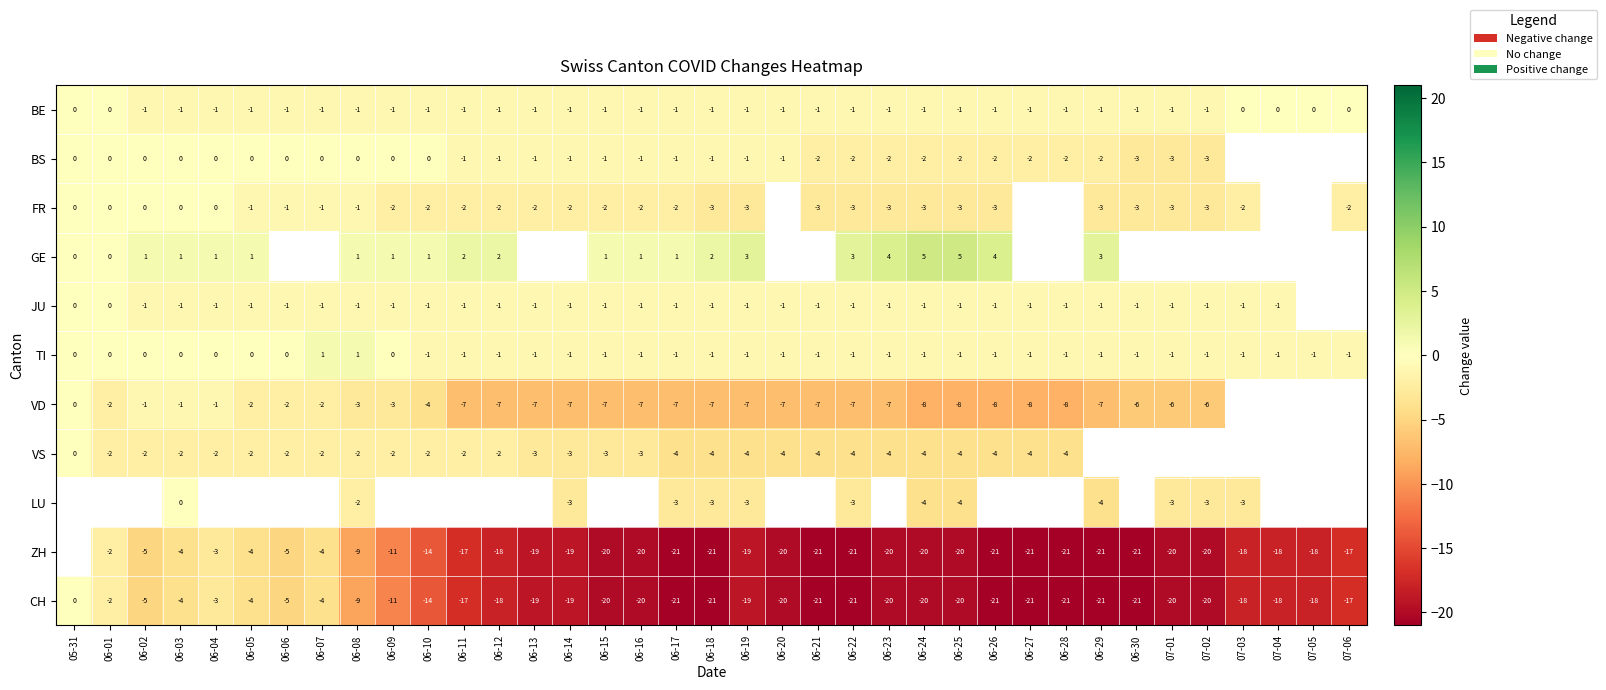

Is the value of GE at 06-10 greater than the value of BS at 06-05?

Yes